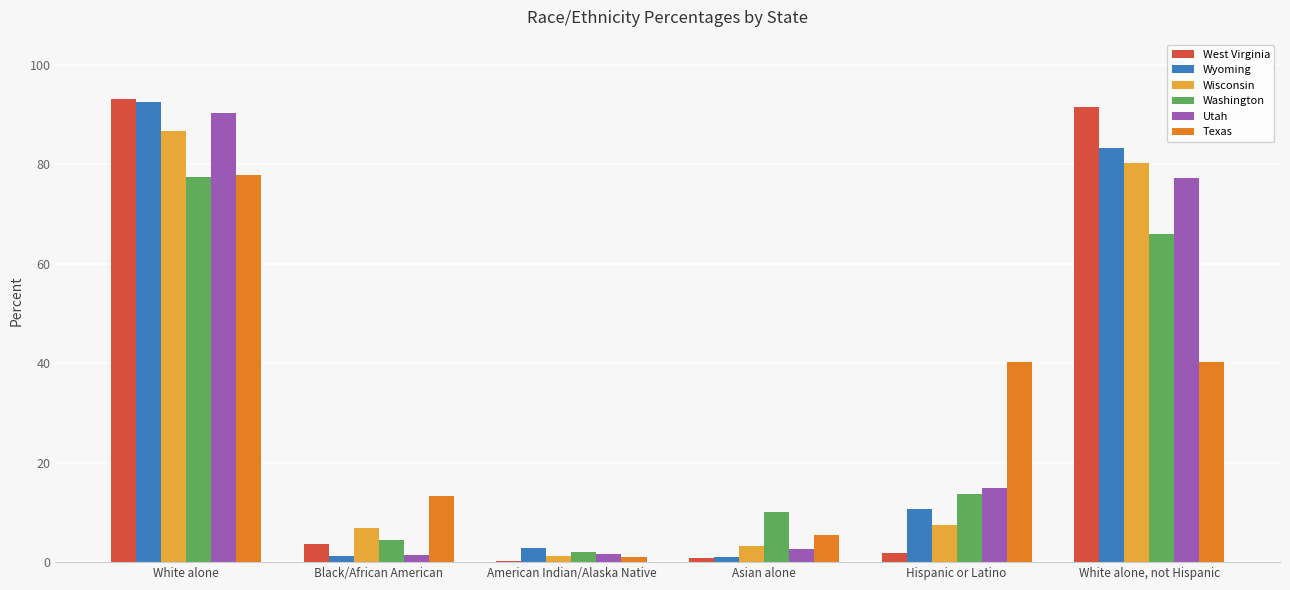

What is the highest value of the Texas series?

77.9